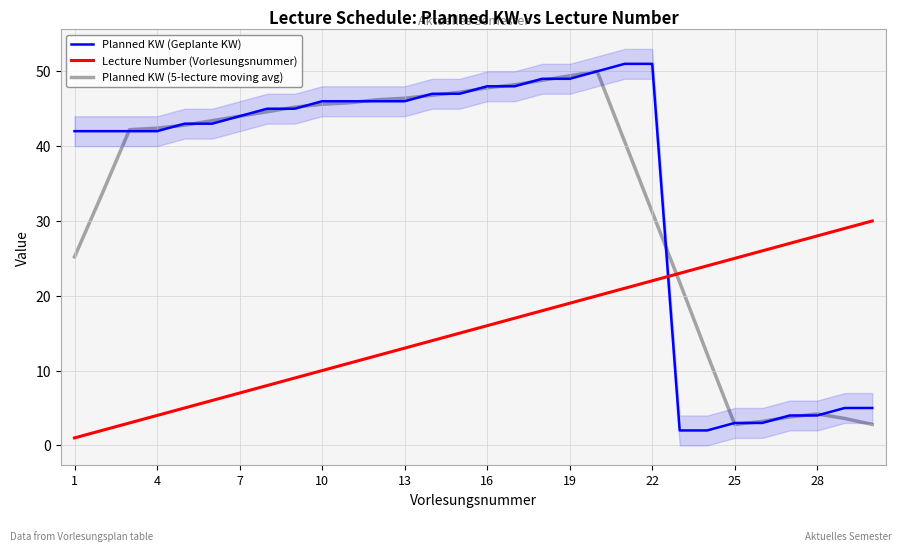

What are all the series names shown in the legend?

Planned KW (Geplante KW), Lecture Number (Vorlesungsnummer), Planned KW (5-lecture moving avg)